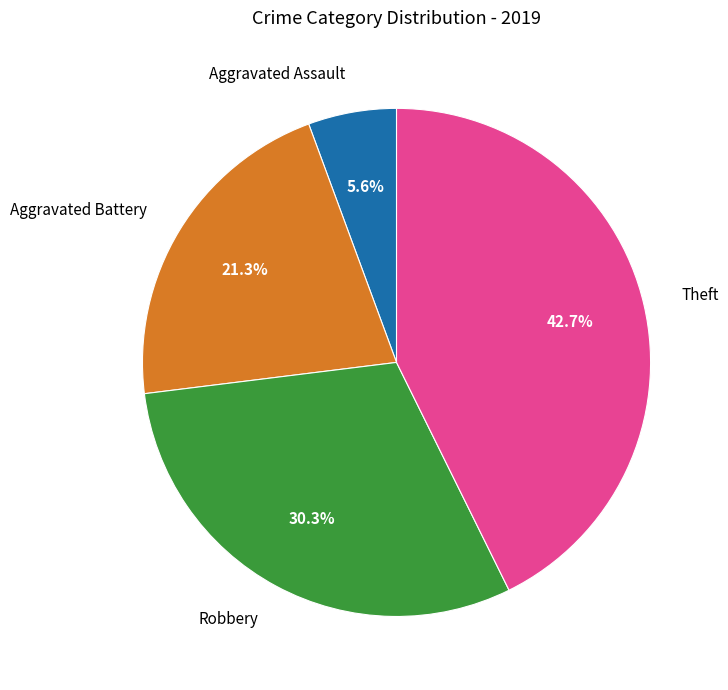

To the nearest percent, what is the average slice percentage?

25%